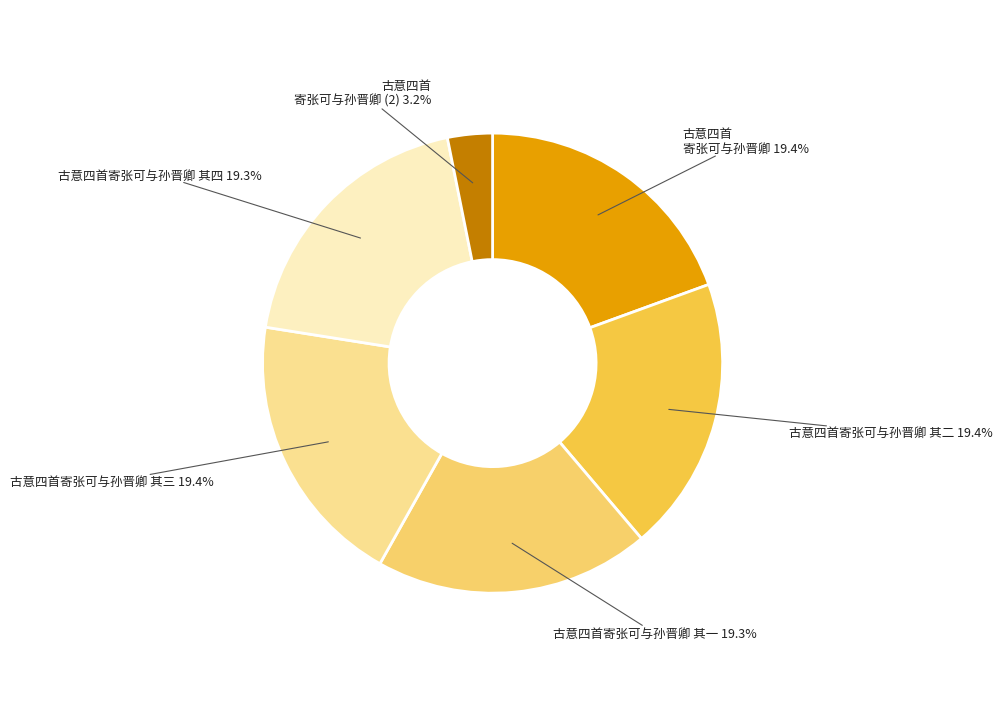

Does any single category account for the majority?

No